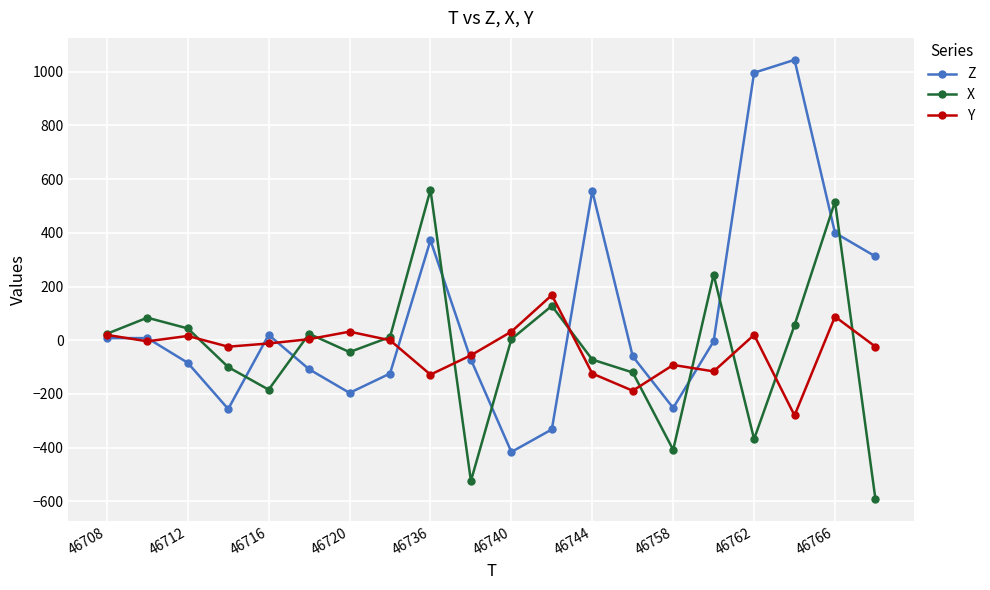

What are all the series names shown in the legend?

Z, X, Y